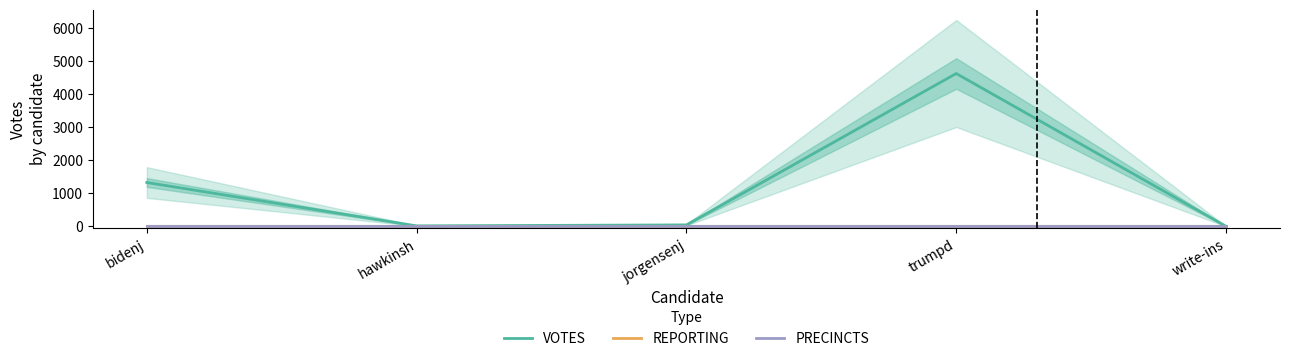

Where do VOTES and PRECINCTS first cross each other?

bidenj and hawkinsh